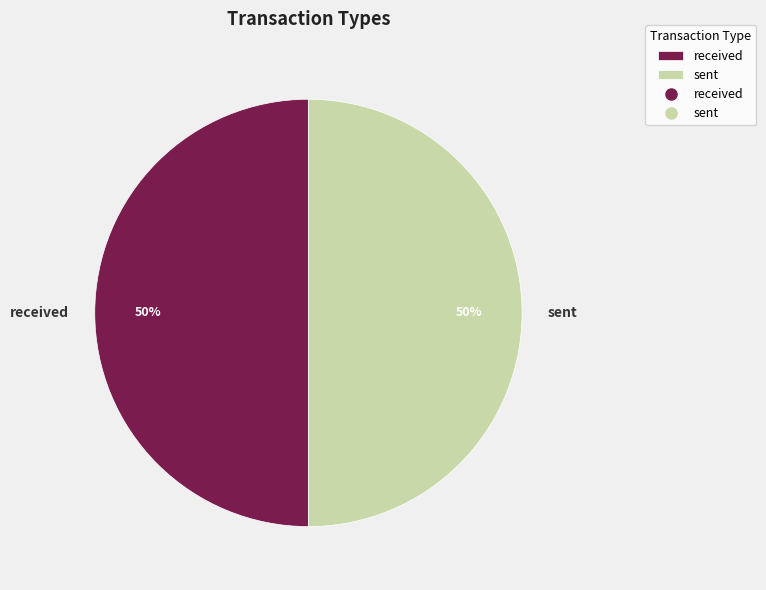

To the nearest percent, what portion does sent represent?

50%